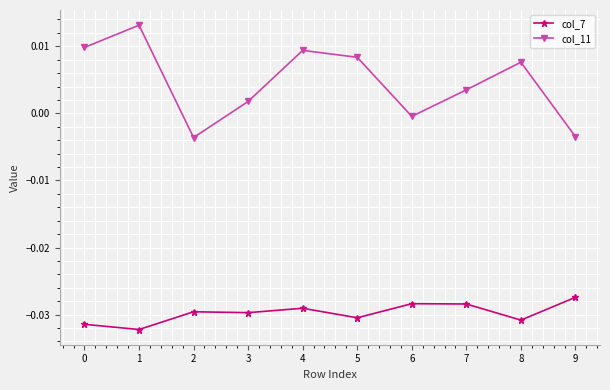

Between 2 and 4, which series saw the biggest shift?

col_11